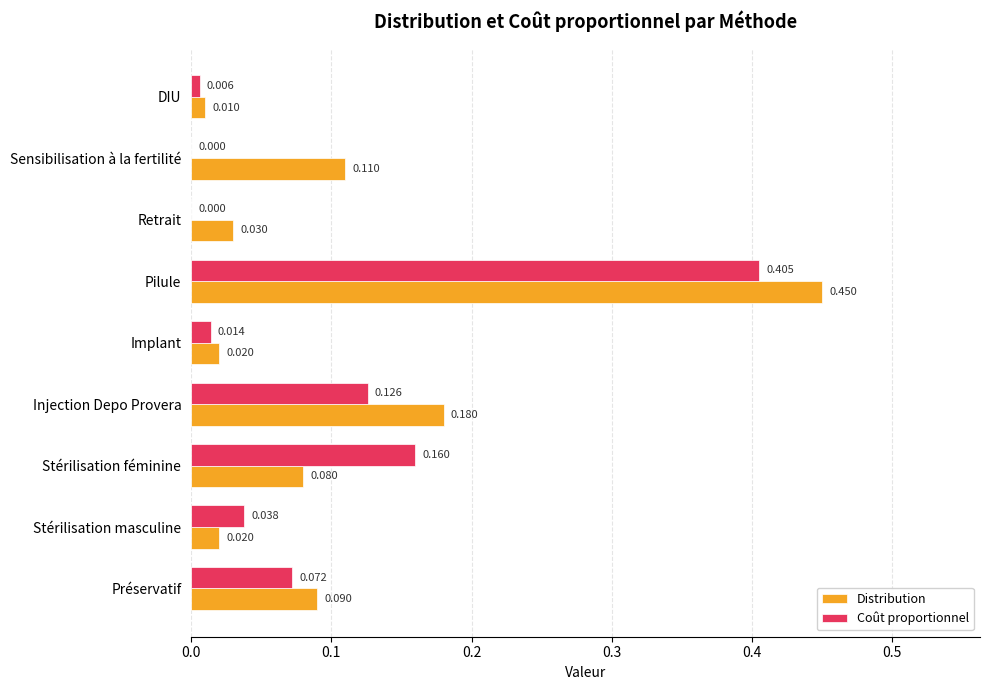

Which series changed the most between Injection Depo Provera and Pilule?

Coût proportionnel